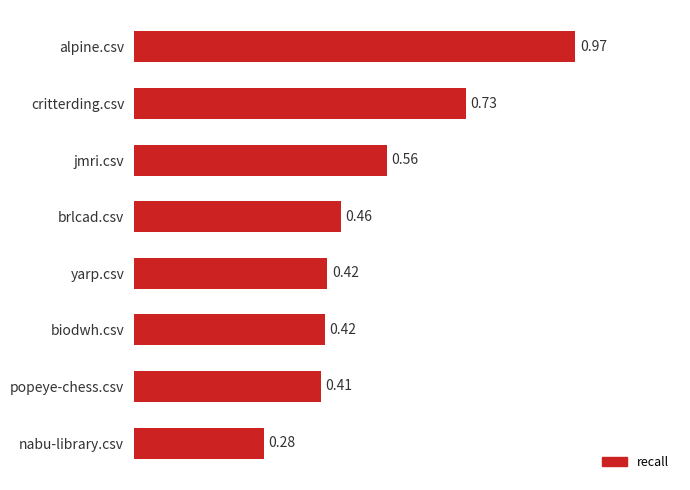

What is the label of the 2nd bar from the top?

critterding.csv